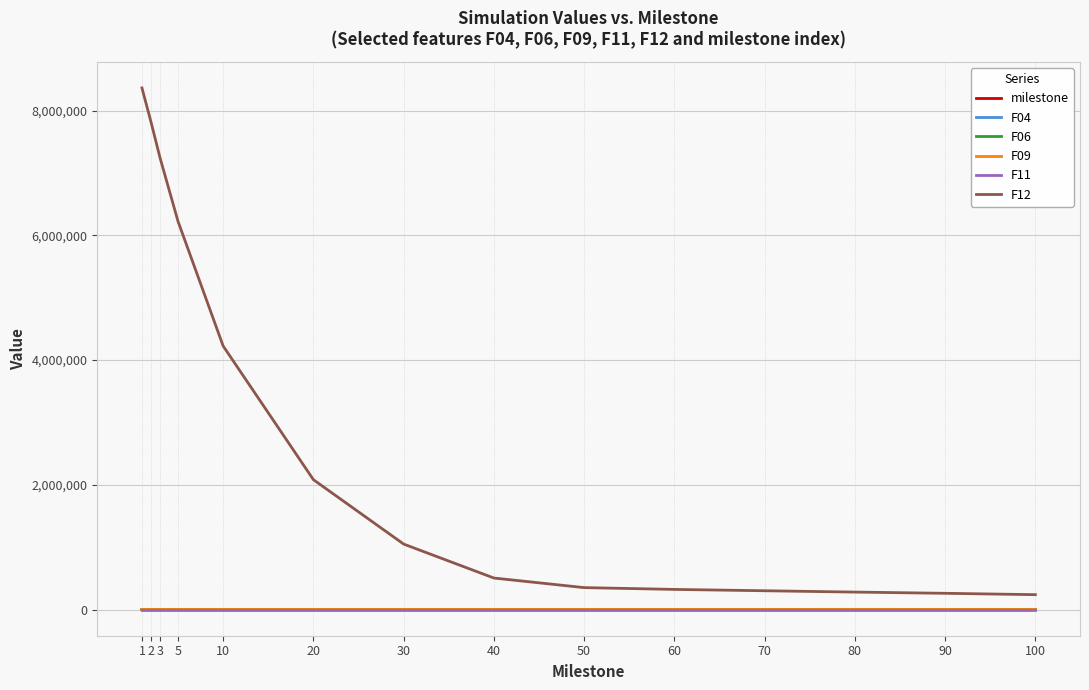

How many values in the F04 series are below 1?

7